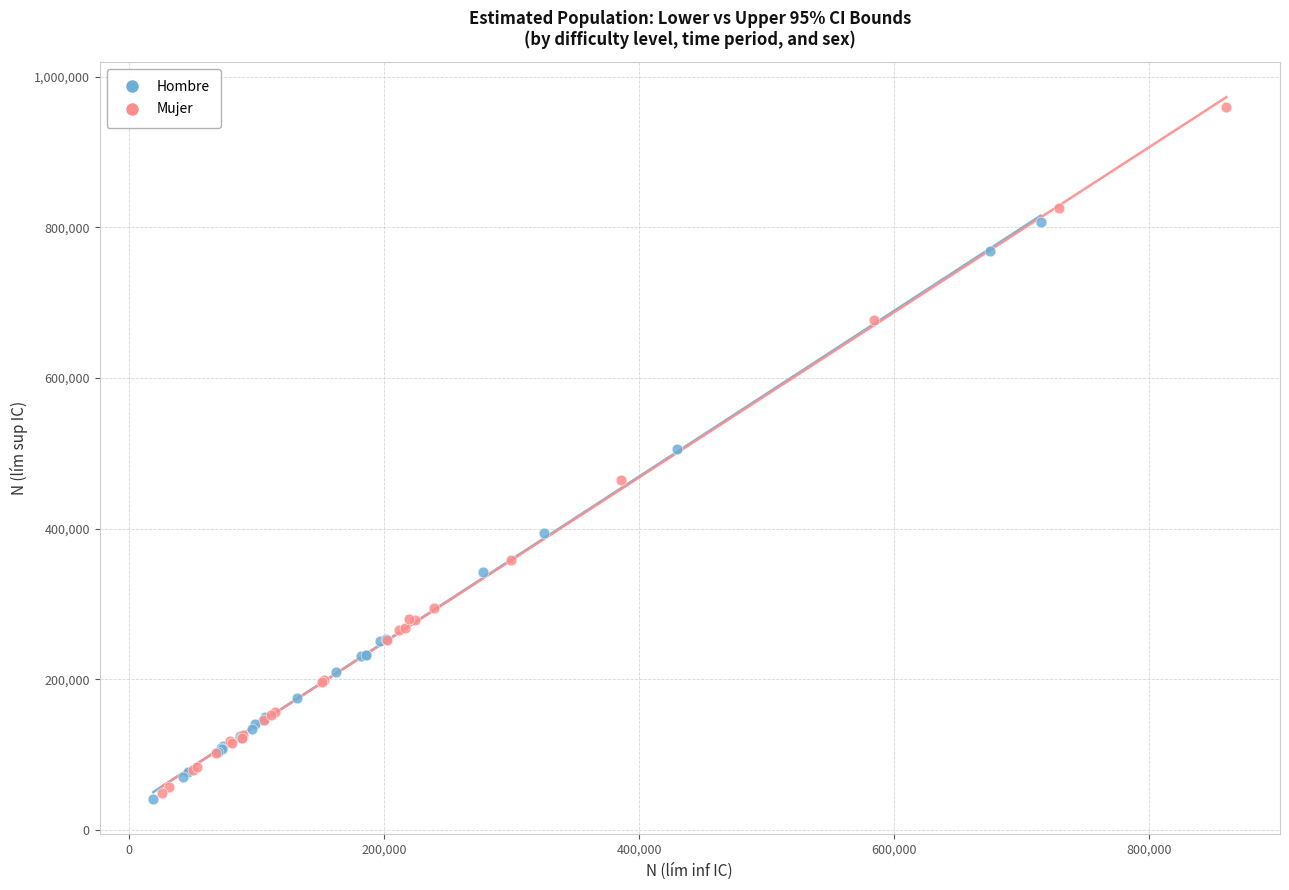

What are all the series names shown in the legend?

Hombre, Mujer